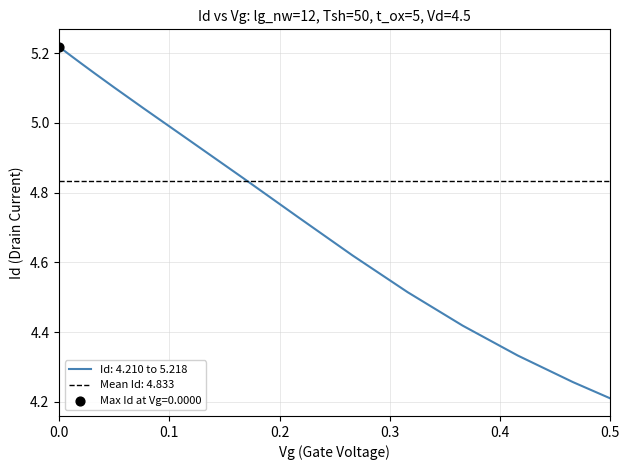

Approximately how many times larger is the value at 0.31605482 compared to 0.5?

1.1